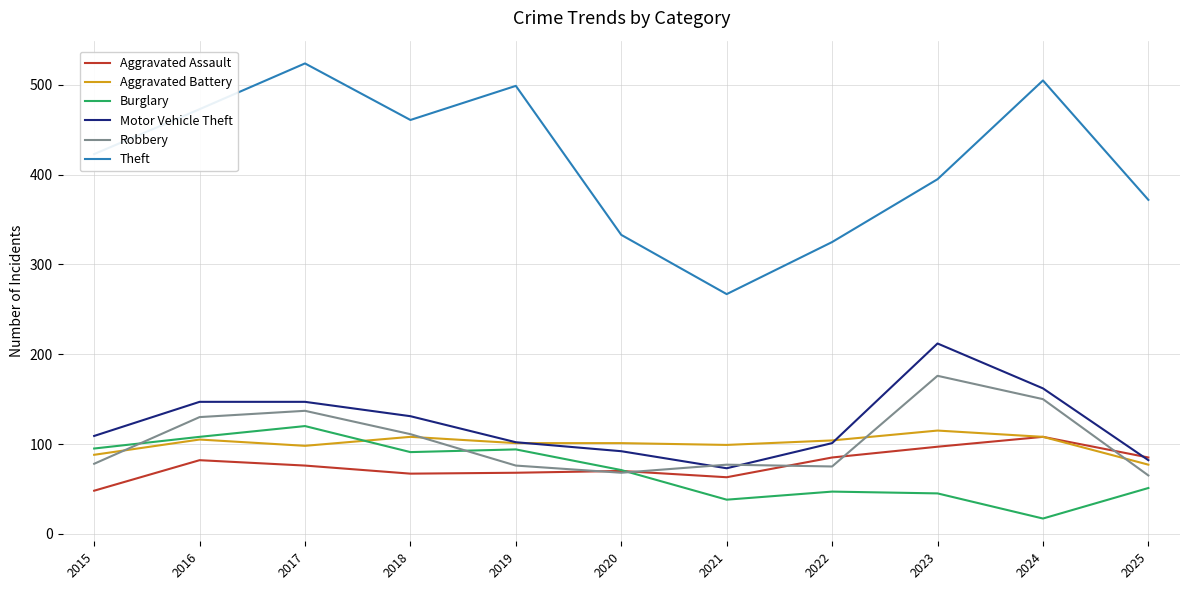

The Robbery series shows 77 at 2021. True or false?

True